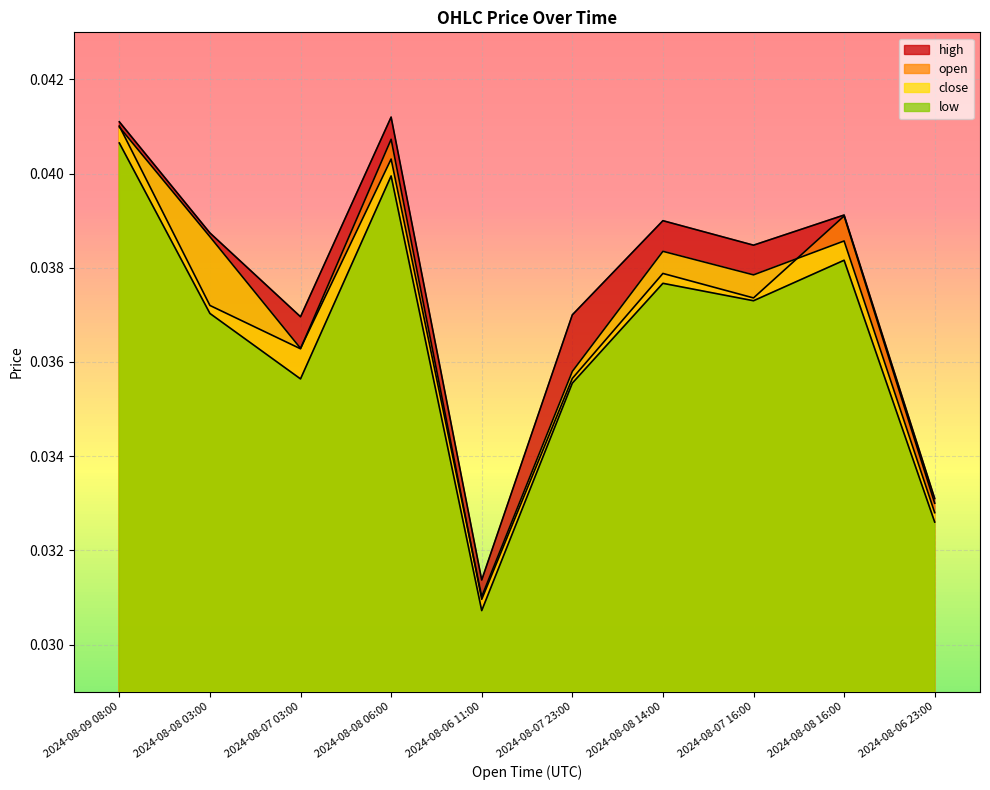

Rank the series at 2024-08-07 16:00 from highest to lowest value.

high, close, open, low